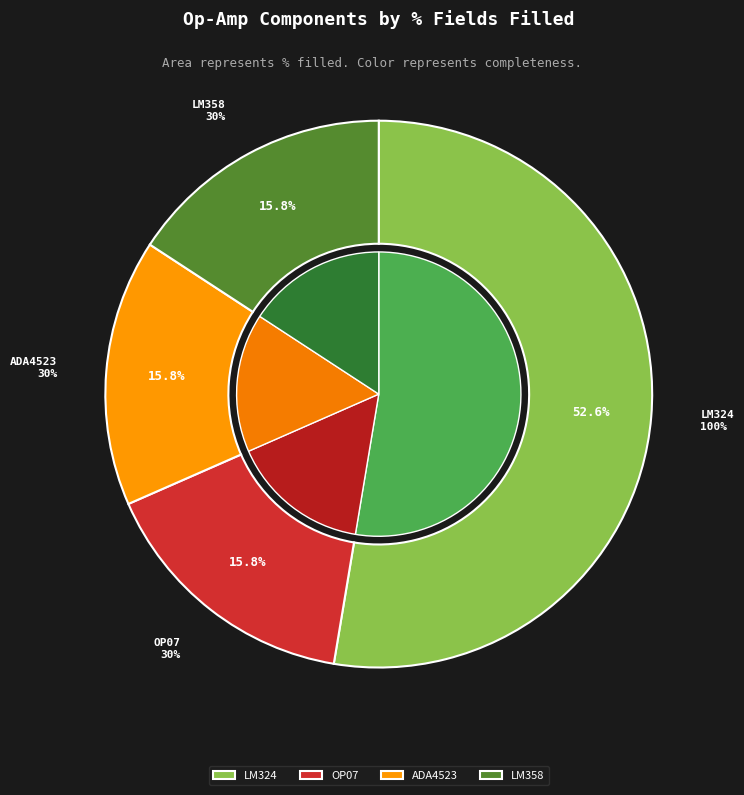

Combined, what portion of the pie is LM358 and LM324?

68.4%